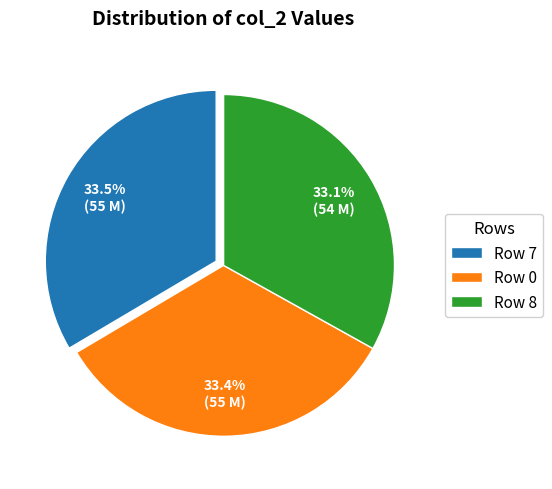

Does Row 0 represent more than half of the total?

No